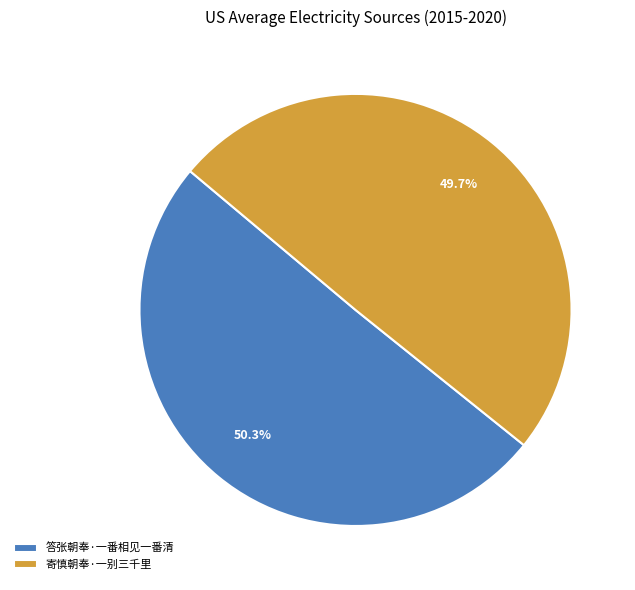

How much of the chart is everything except 寄慎朝奉·一别三千里?

50.3%